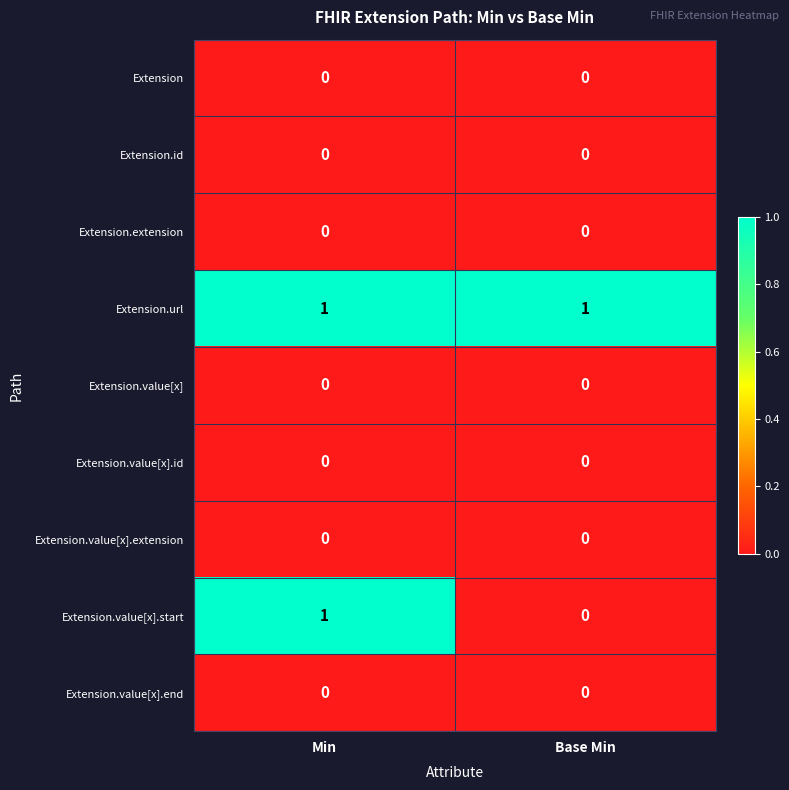

Which category has the lowest value in the Extension.value[x].start series?

Base Min